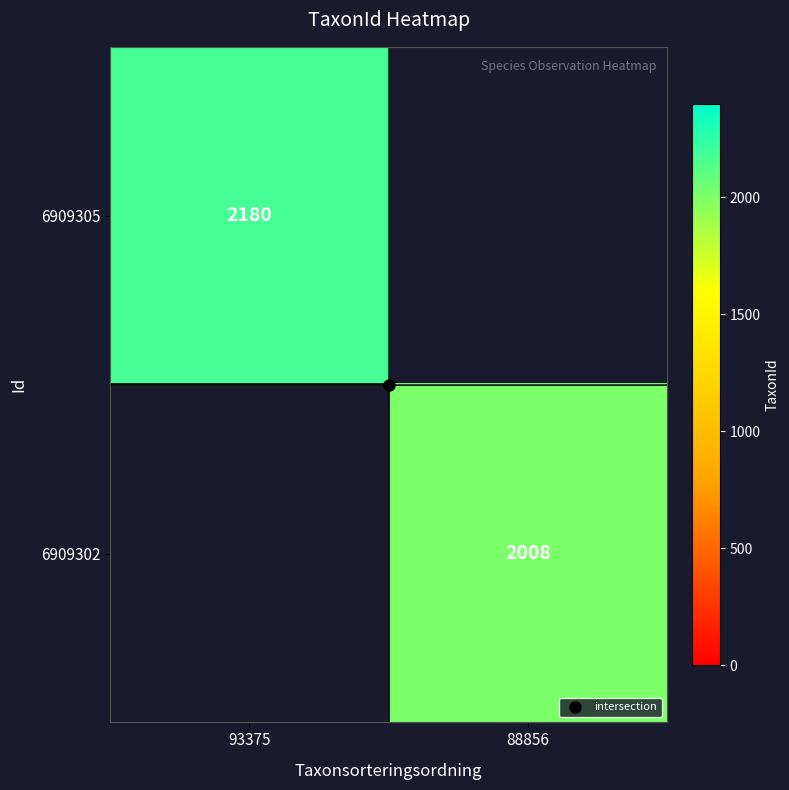

List the labels in order of 6909305 value, largest first.

93375, 88856